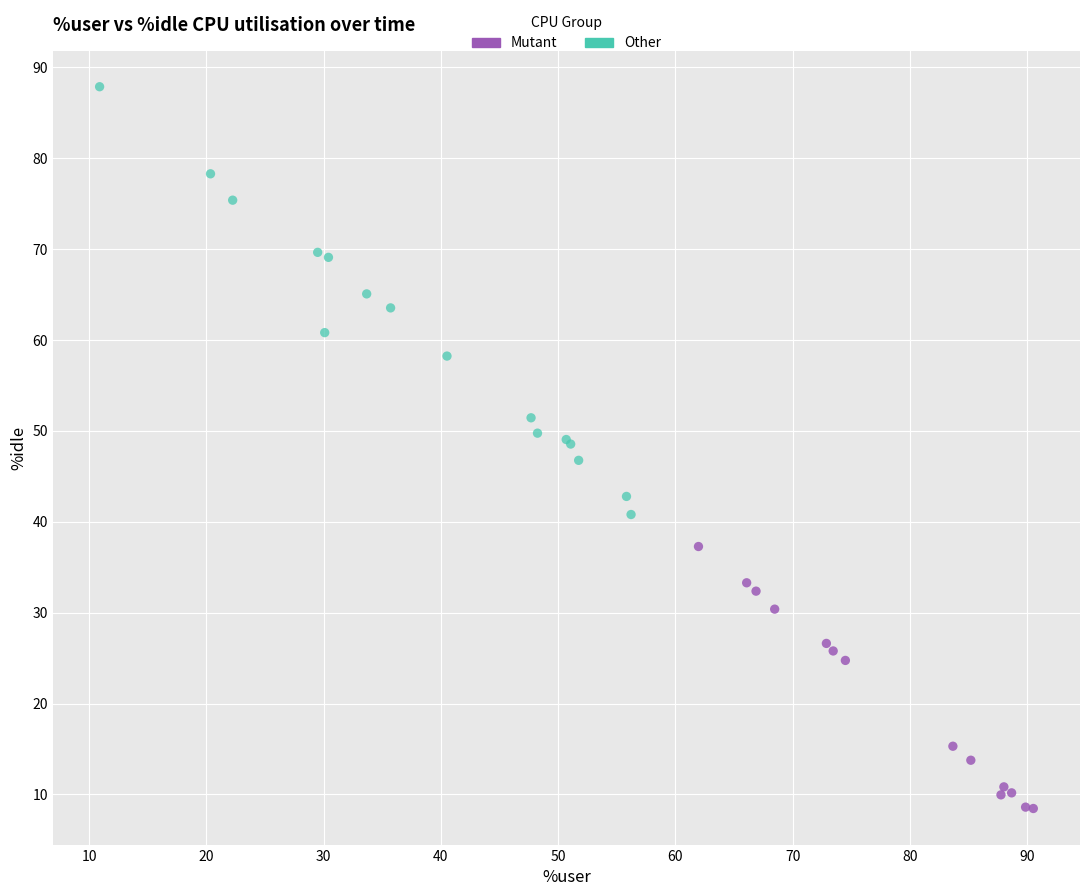

Which series reaches the minimum Y coordinate?

Mutant